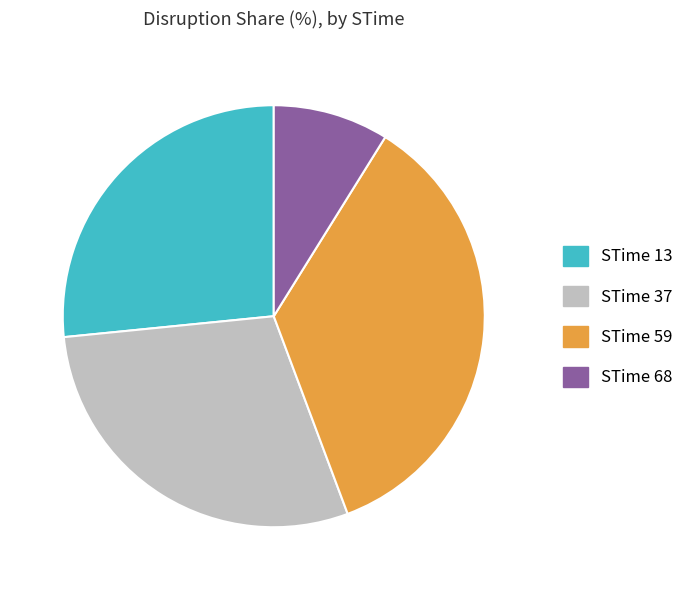

Does any single category account for the majority?

No